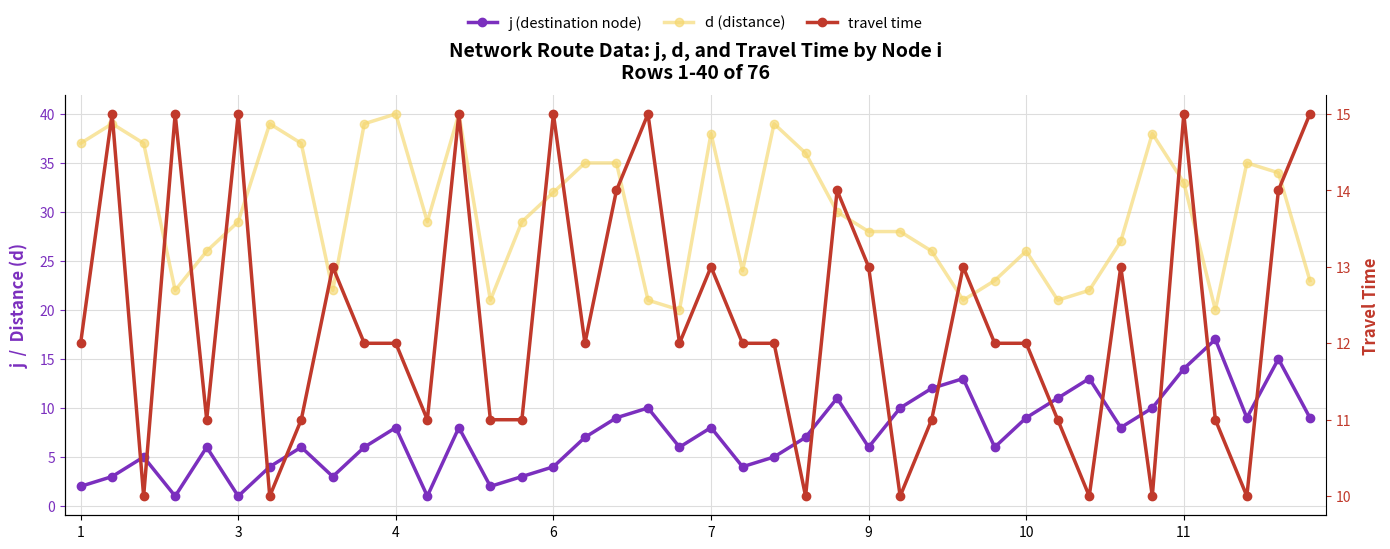

Read the d (distance) value at 22, to the nearest 5.

40